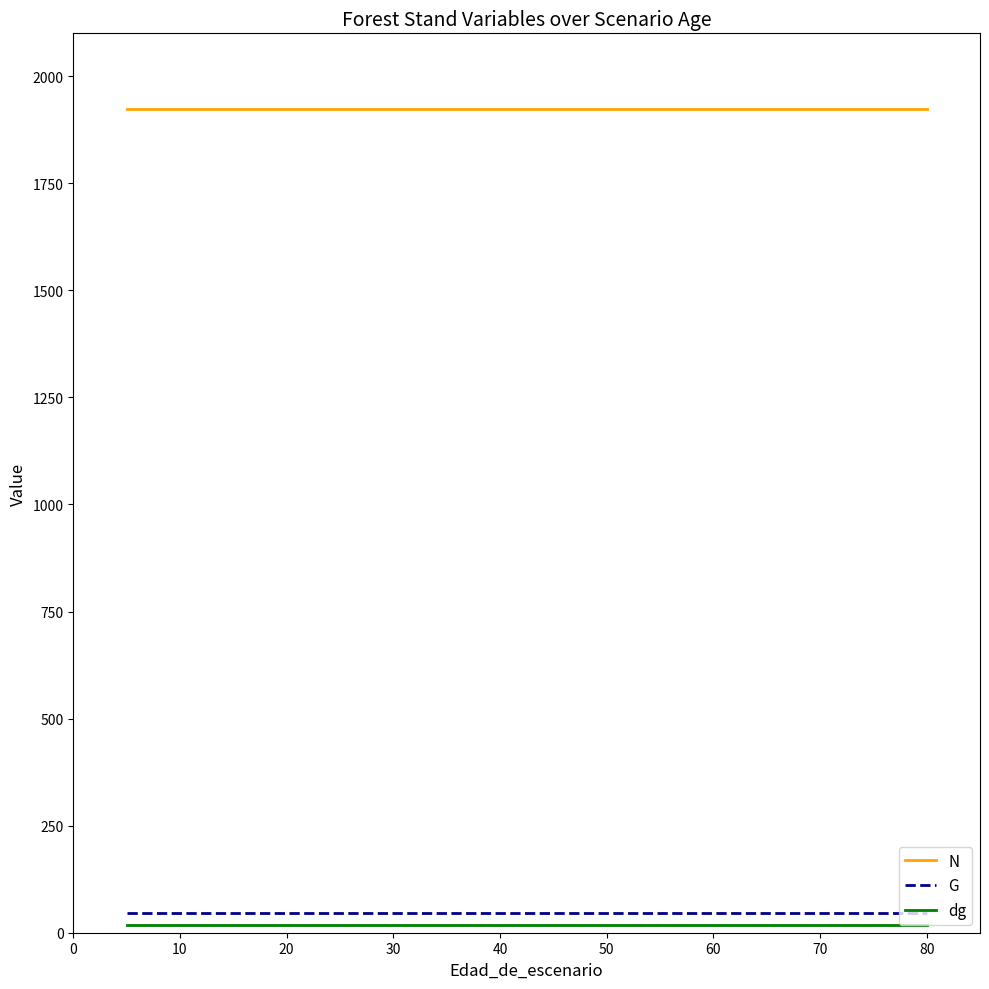

The value of N at 70 is 1924.0. True or false?

True